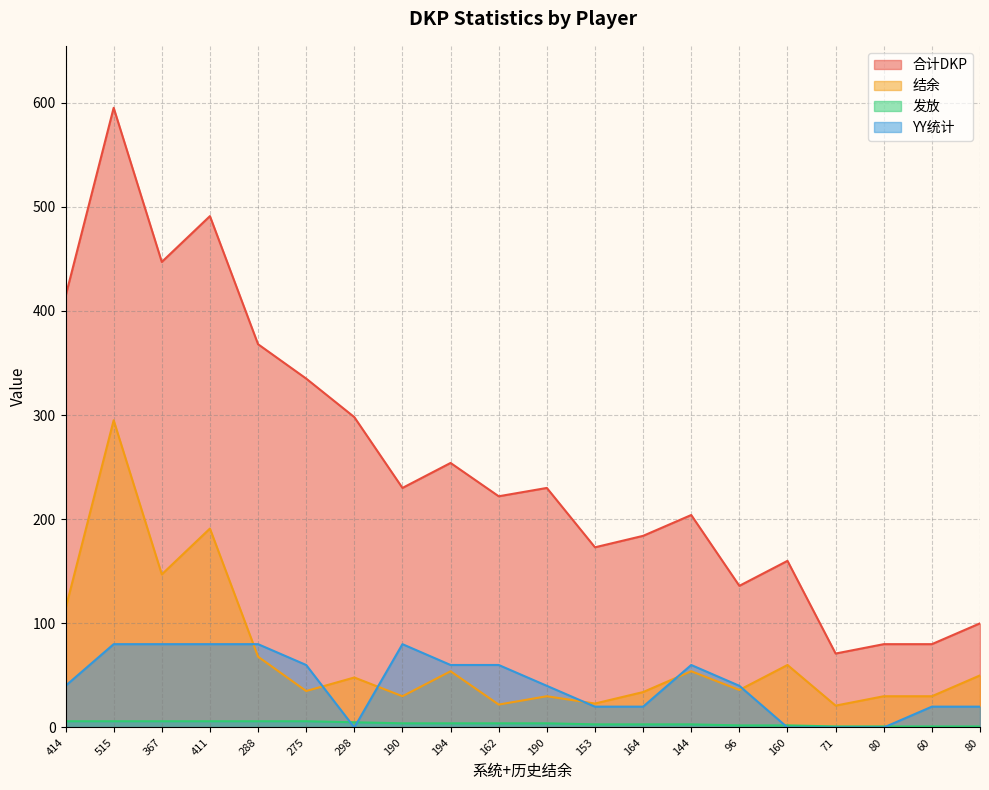

How many lines are shown in the chart?

4